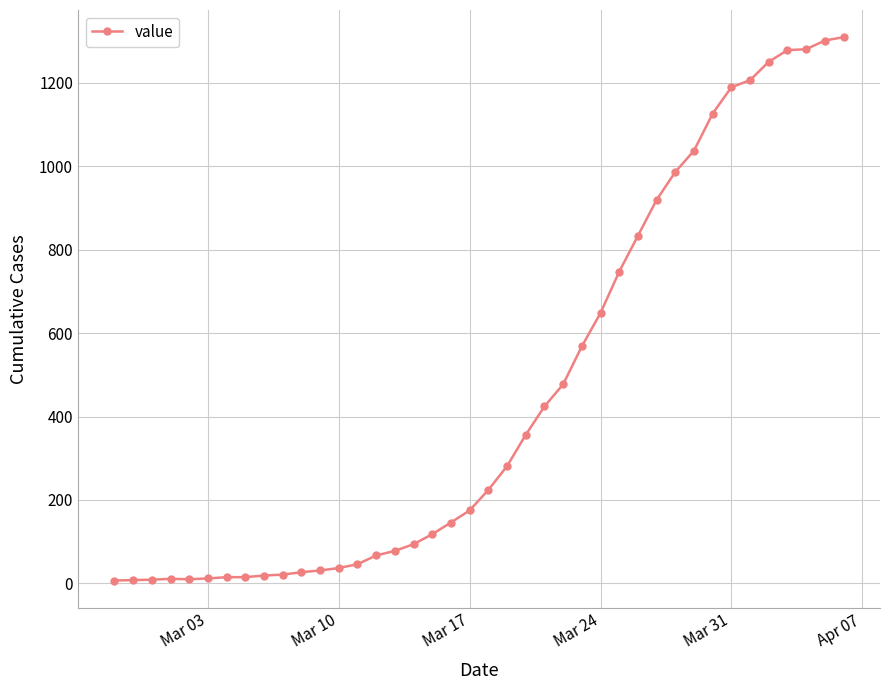

Does the chart display data point markers on the line(s)?

Yes